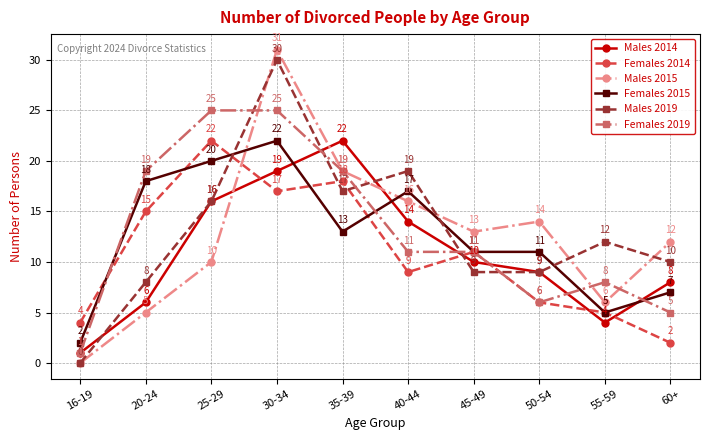

Where do Females 2015 and Females 2014 first cross each other?

16-19 and 20-24